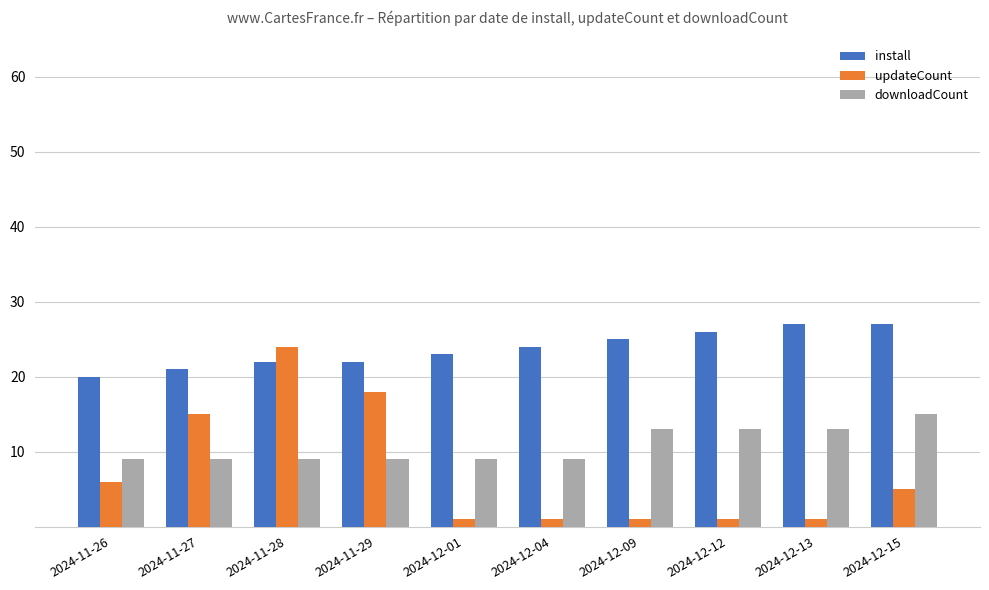

What is the difference between the highest and lowest values at 2024-11-28?

15